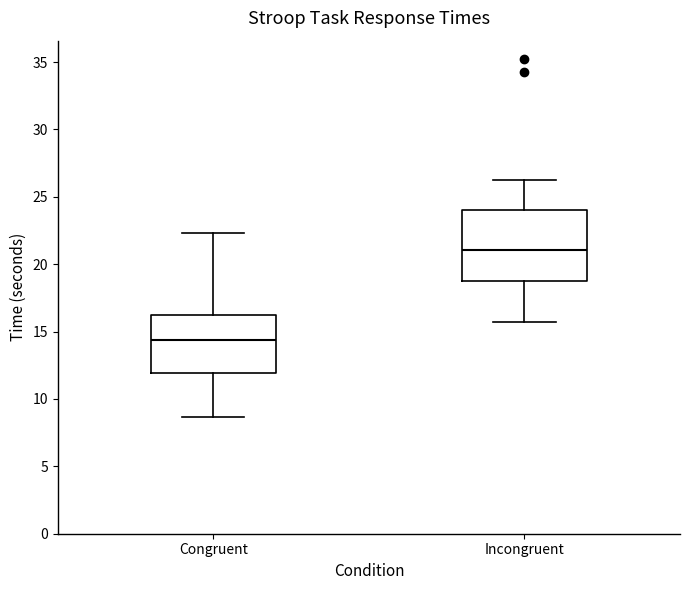

Reading left to right, read every box against the y-axis: the position of its median line, the range the box covers, and the ends of its whiskers. The values are not printed on the chart, so give them approximately, as read against the axis.

Congruent: median 14.5, box 12.0 to 16.0, whiskers 8.5 to 22.5
Incongruent: median 21.0, box 18.5 to 24.0, whiskers 15.5 to 26.5